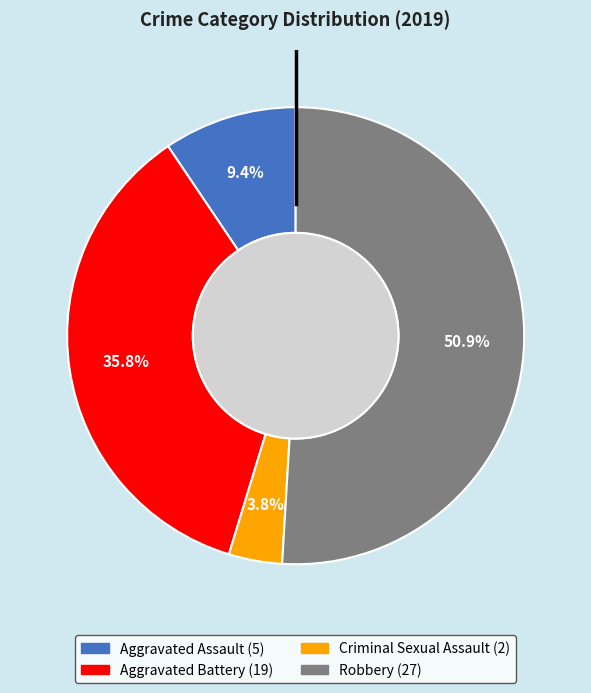

To the nearest percent, what is the difference between the Criminal Sexual Assault and Aggravated Assault slice percentages?

6%